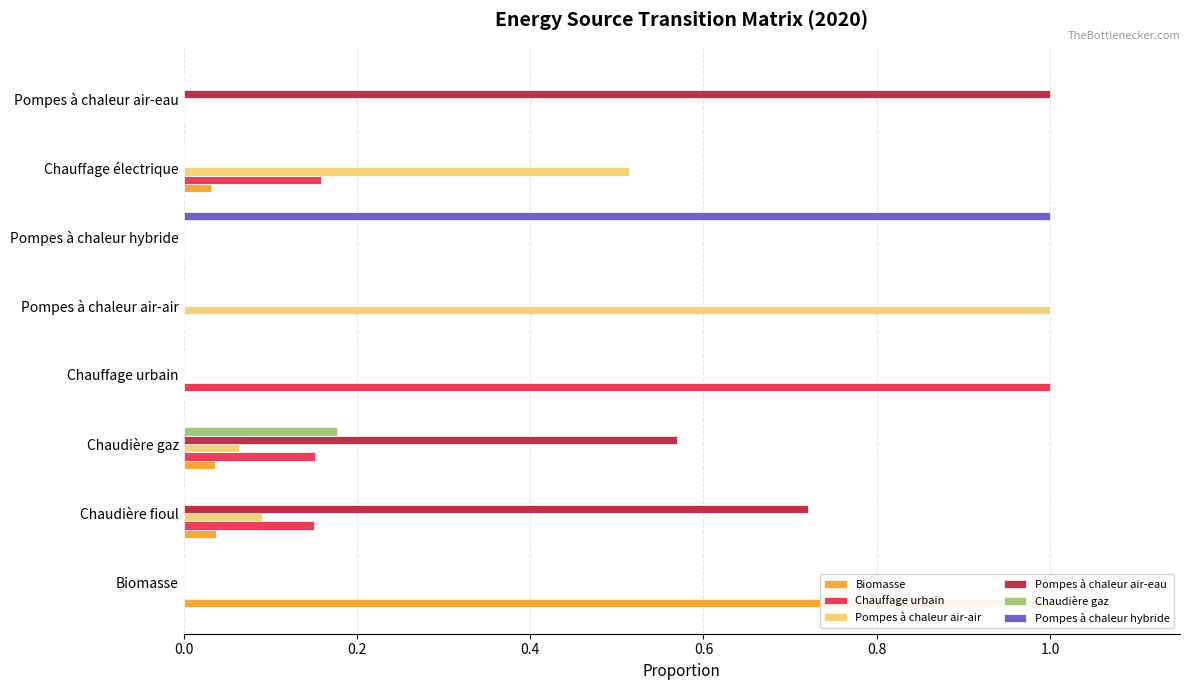

Are the bars grouped side by side (vs. stacked)?

Yes